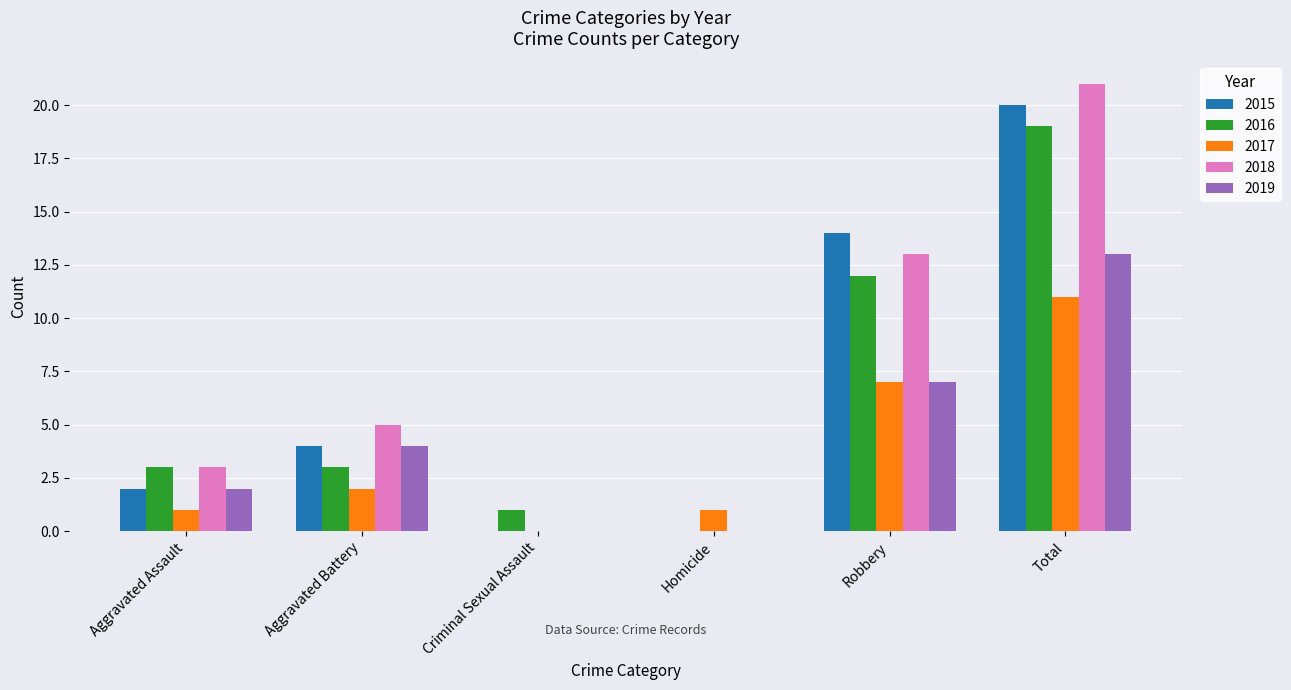

What is the sum of all 2016 values?

38